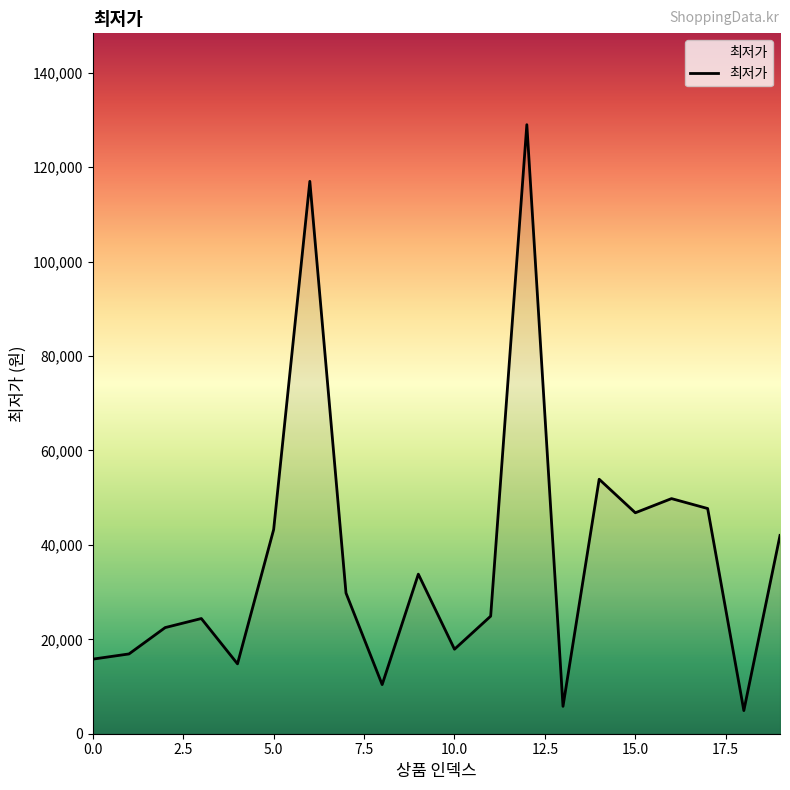

What is the minimum value shown in the chart?

4900